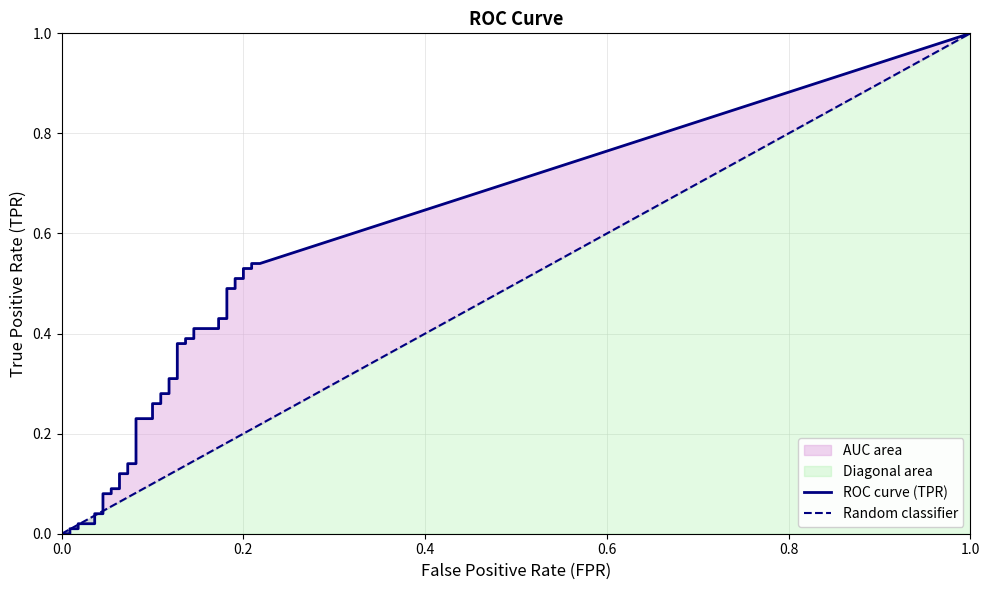

How many categories are shown in the chart?

40